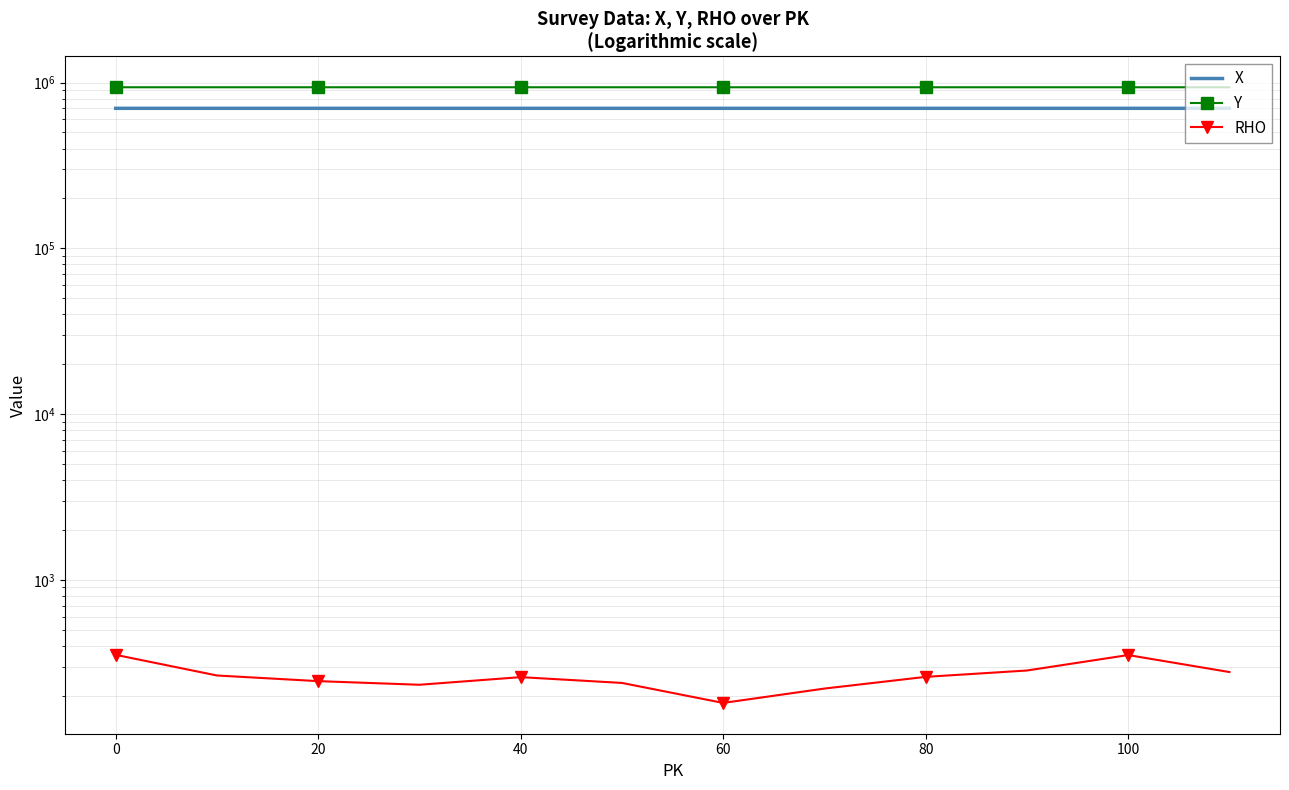

How many categories are shown in the chart?

12